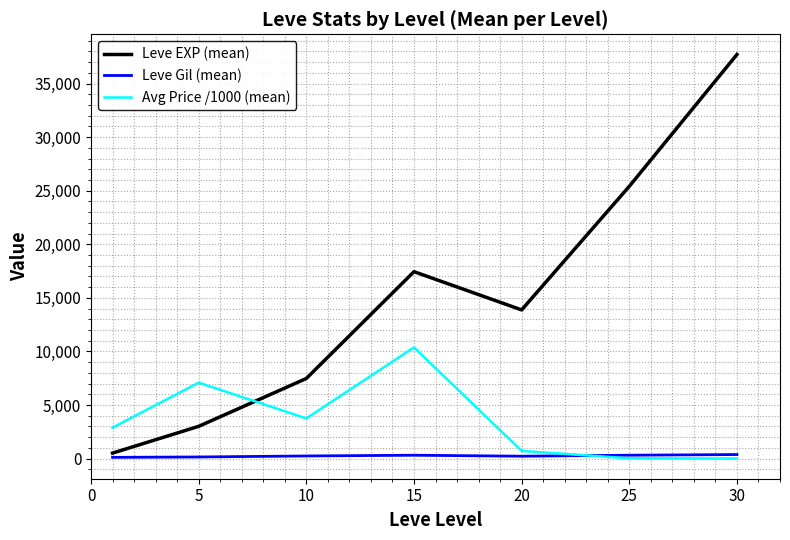

True or false: Leve Gil (mean) and Leve EXP (mean) intersect in this chart.

False